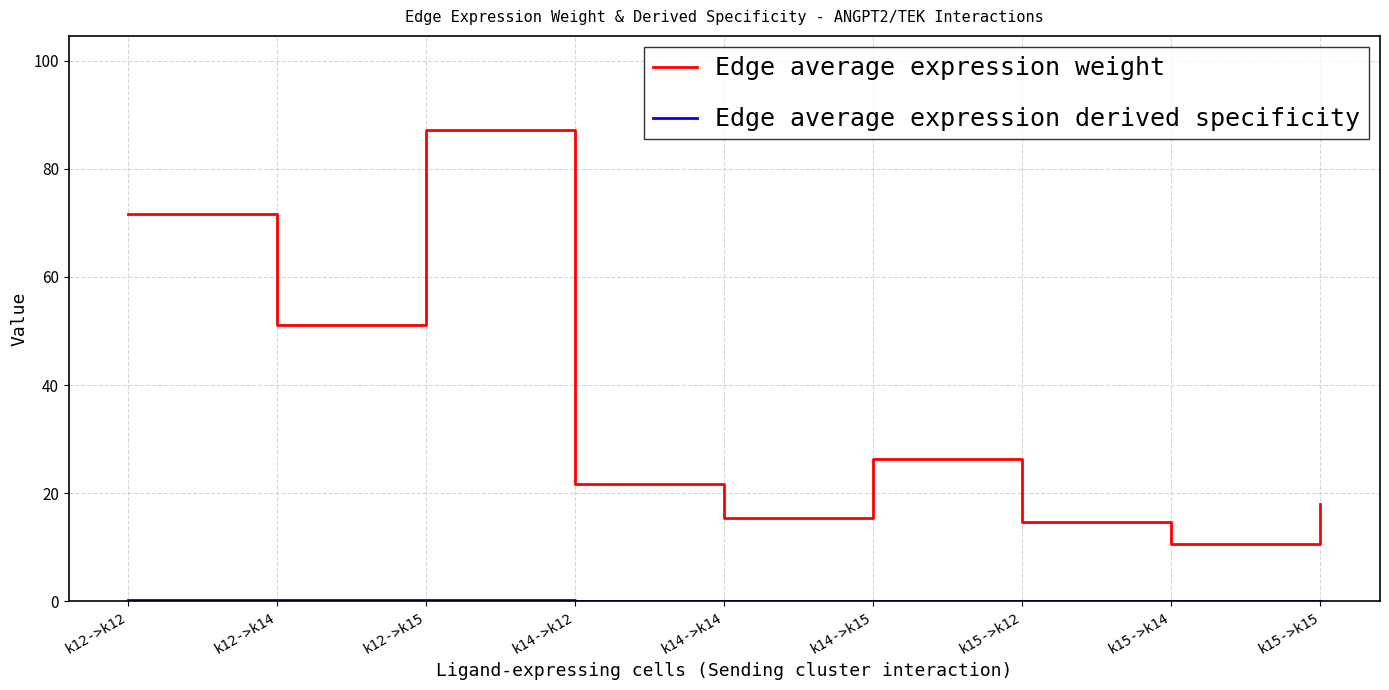

Which series has the largest range (max minus min)?

Edge average expression weight